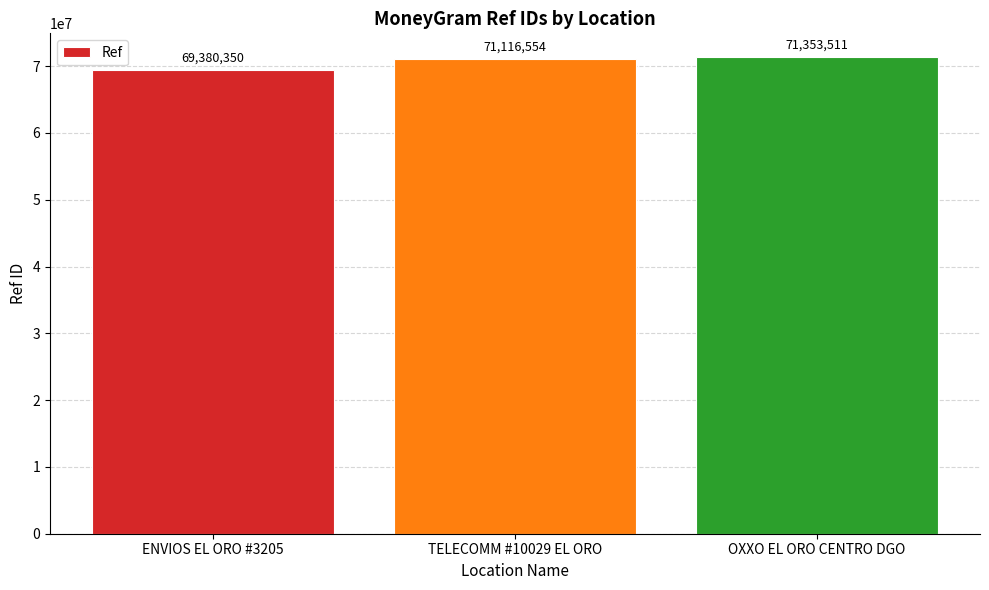

What is the label of the 3rd bar from the left?

OXXO EL ORO CENTRO DGO